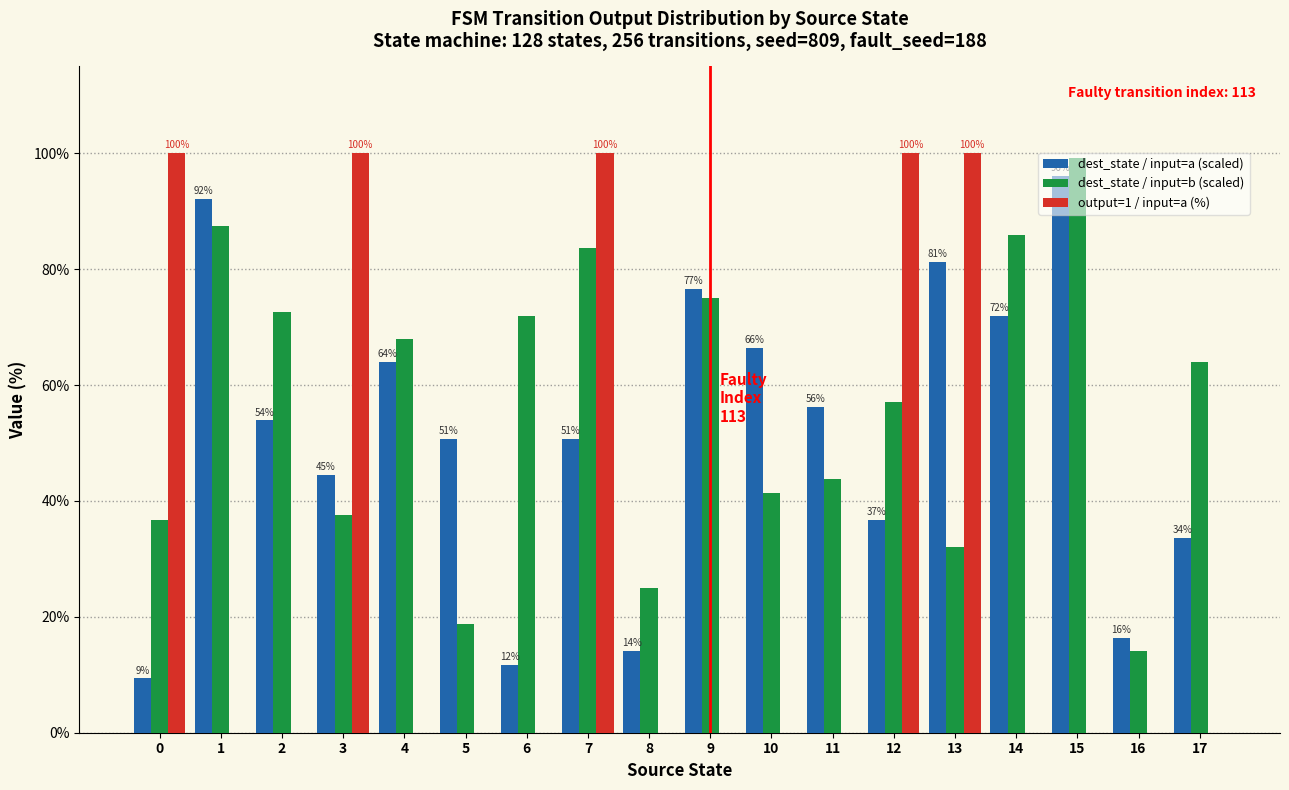

At which category is the sum across all series the highest?

7